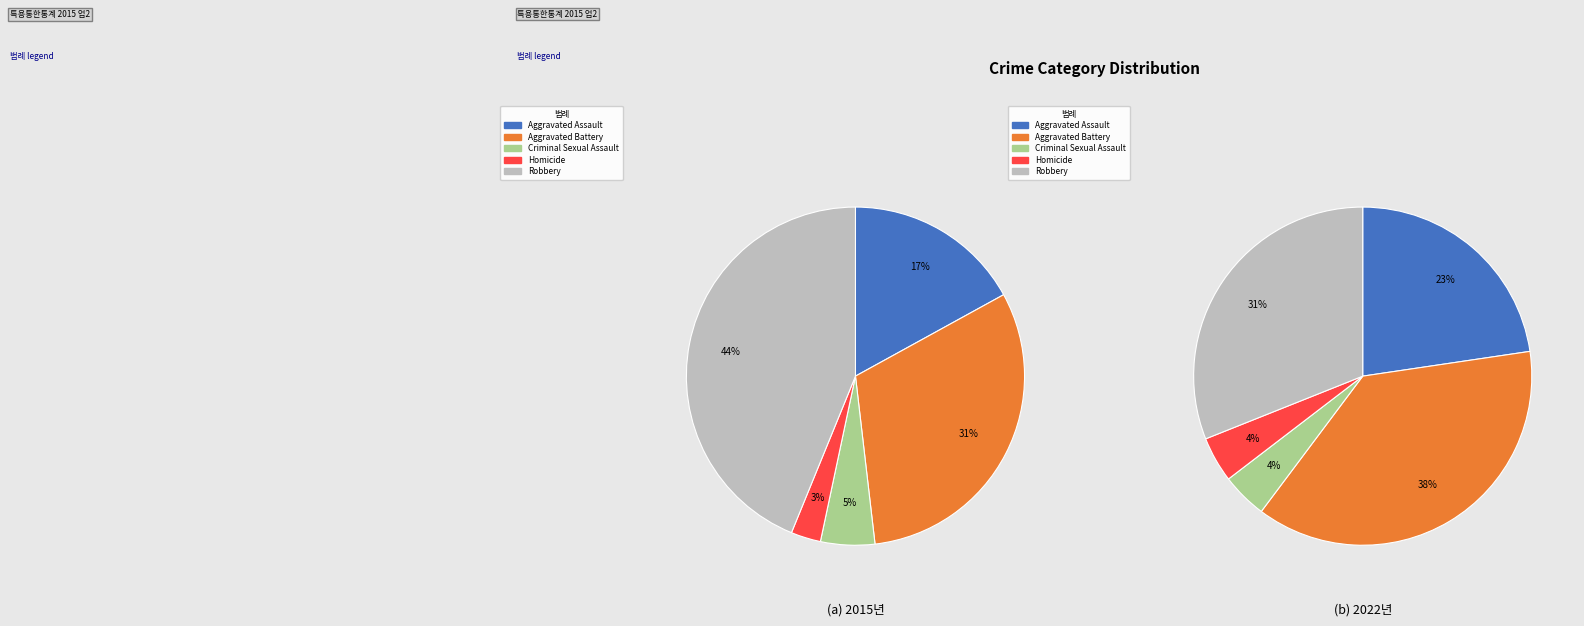

Does any single category account for the majority?

No